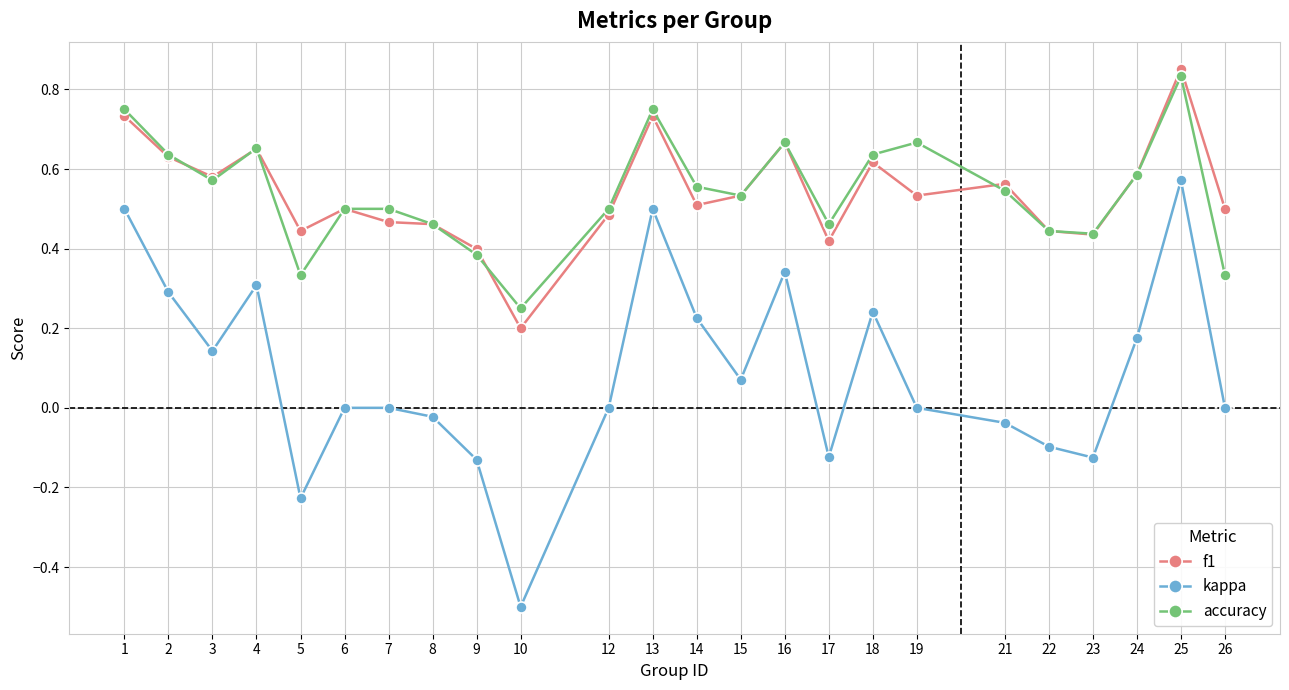

At which label is f1 closest to 0?

10